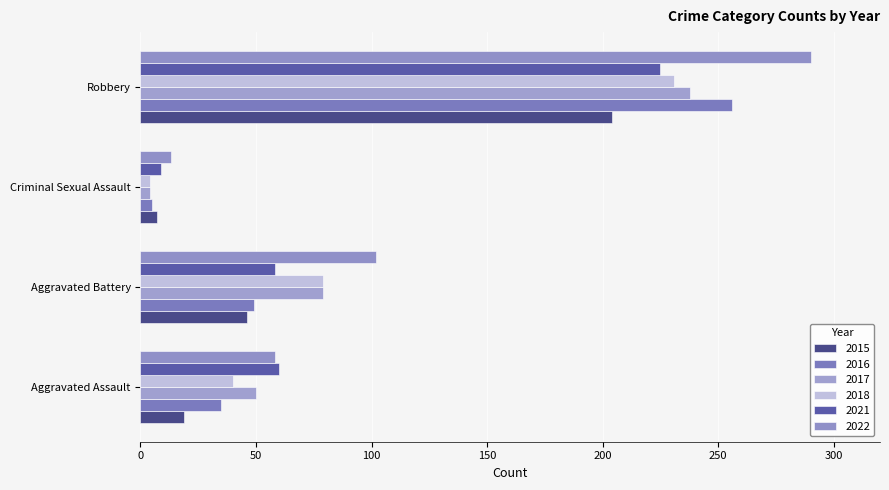

At which label does 2022 first exceed 102?

Robbery